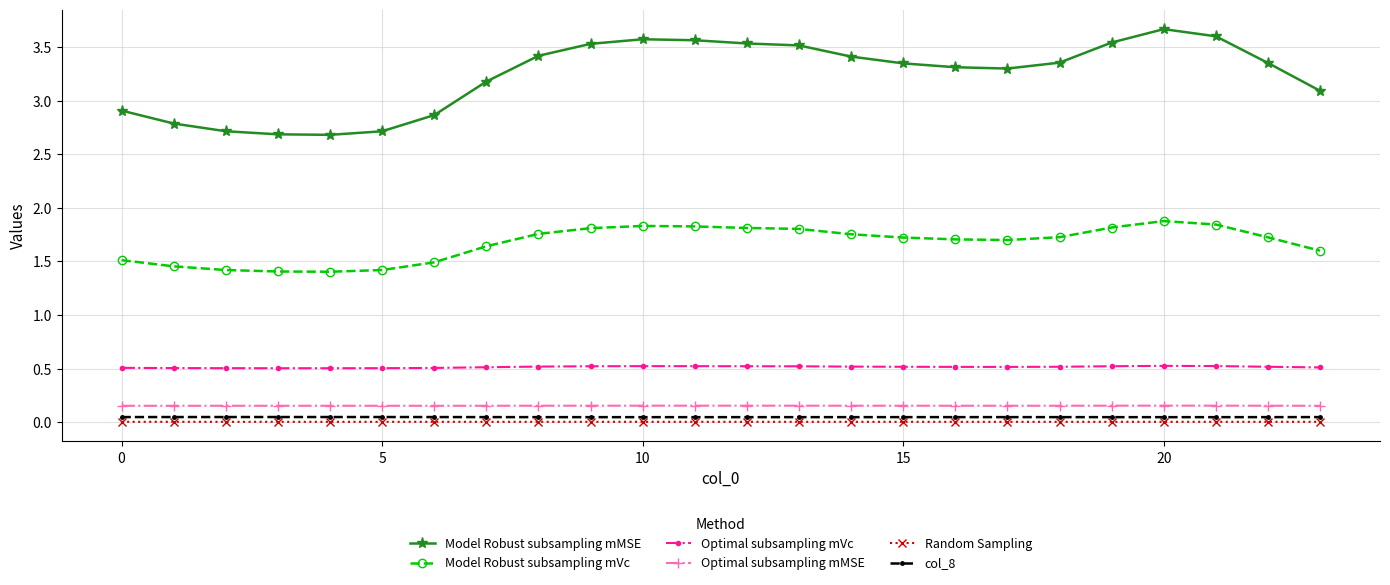

True or false: col_8 and Optimal subsampling mMSE intersect in this chart.

False